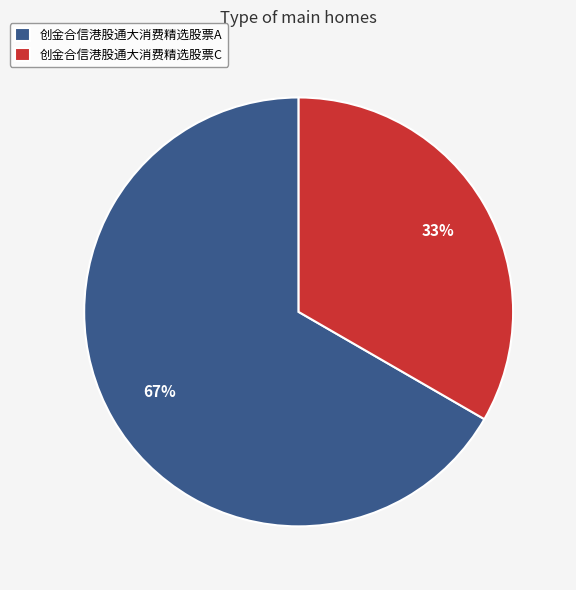

Rank the categories by value from lowest to highest.

创金合信港股通大消费精选股票C, 创金合信港股通大消费精选股票A